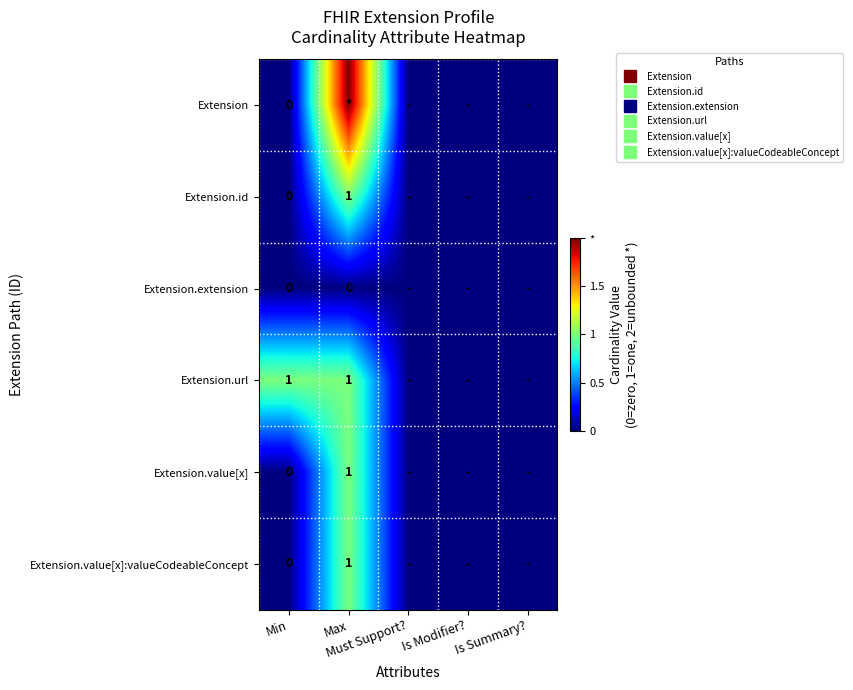

What is the maximum value shown in the chart?

2